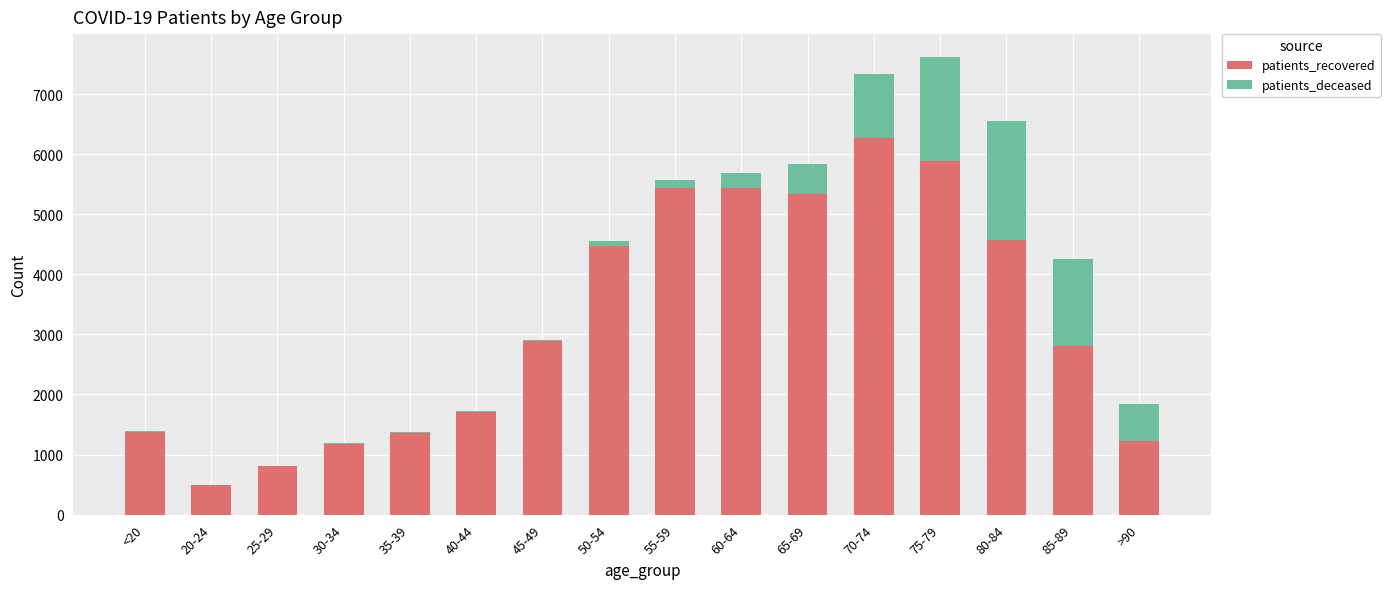

Which category has the highest value in the patients_recovered series?

70-74